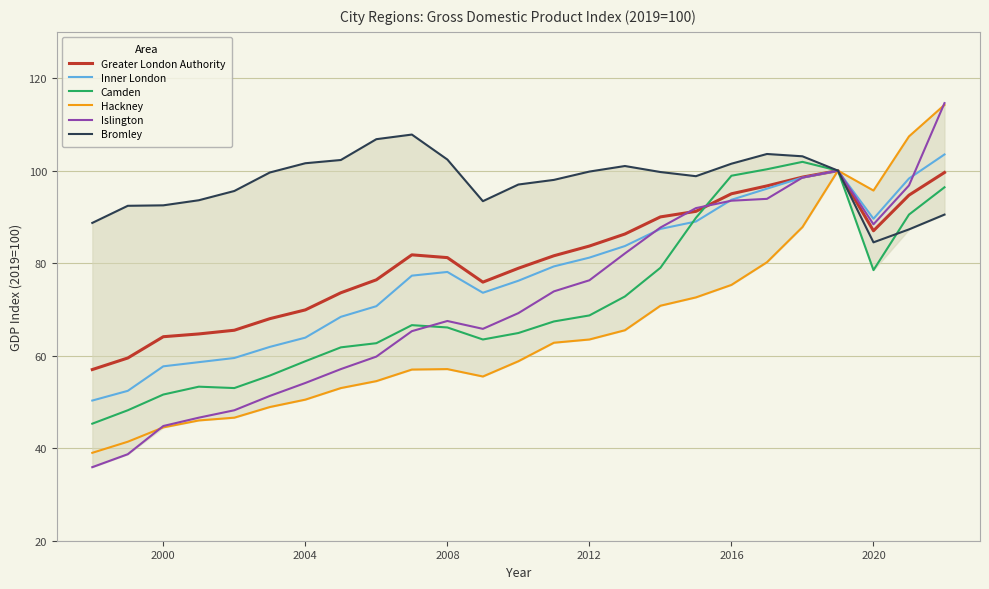

Which series has the largest total across all categories?

Bromley